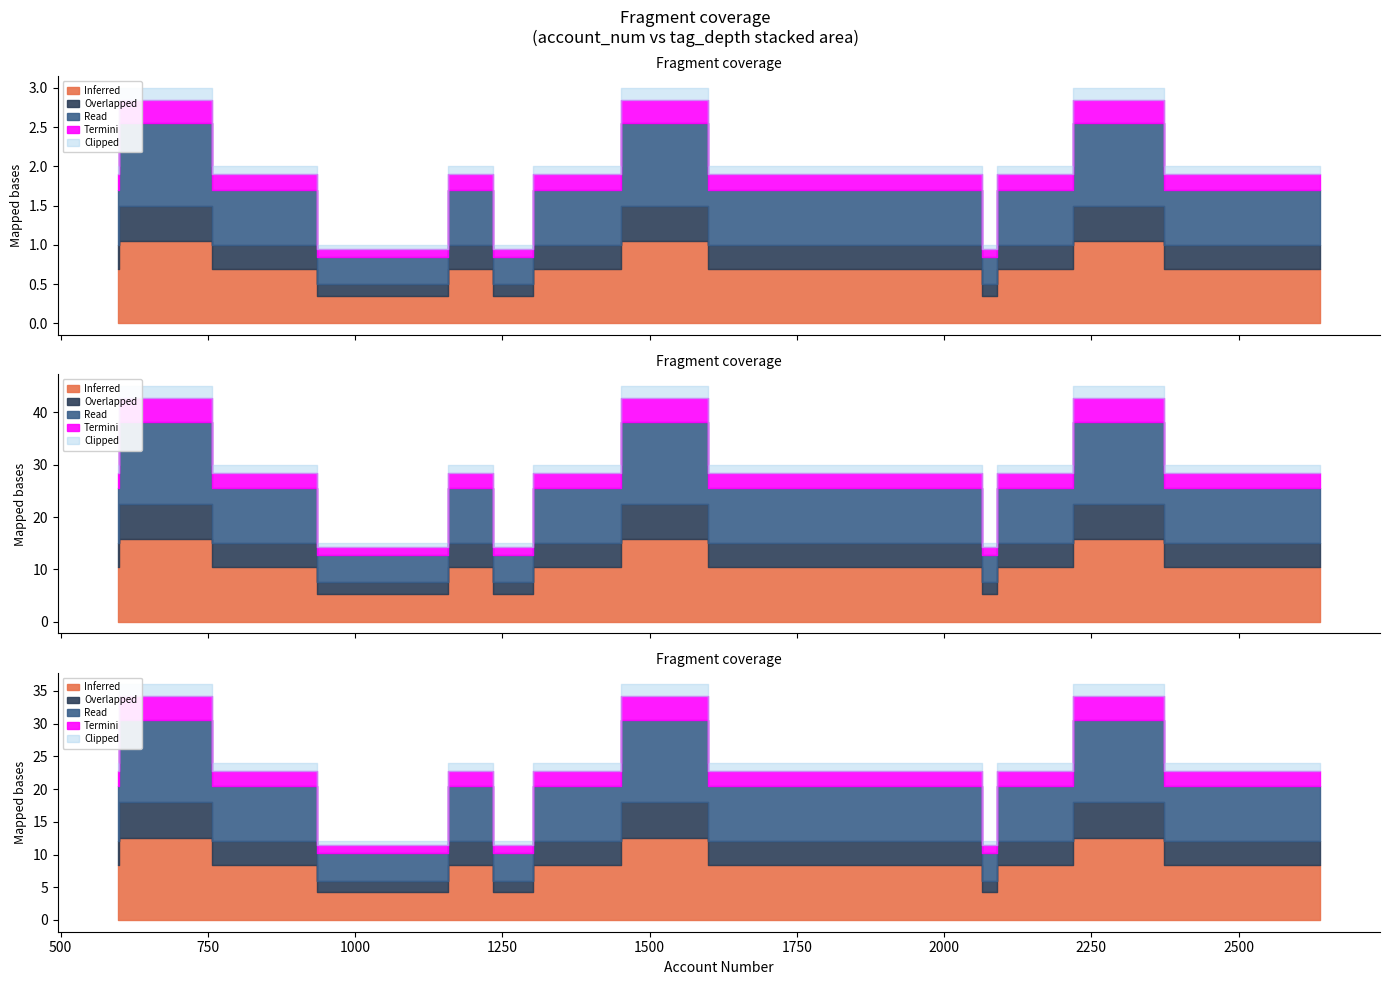

Which series changed the most between 8 and 17?

Inferred